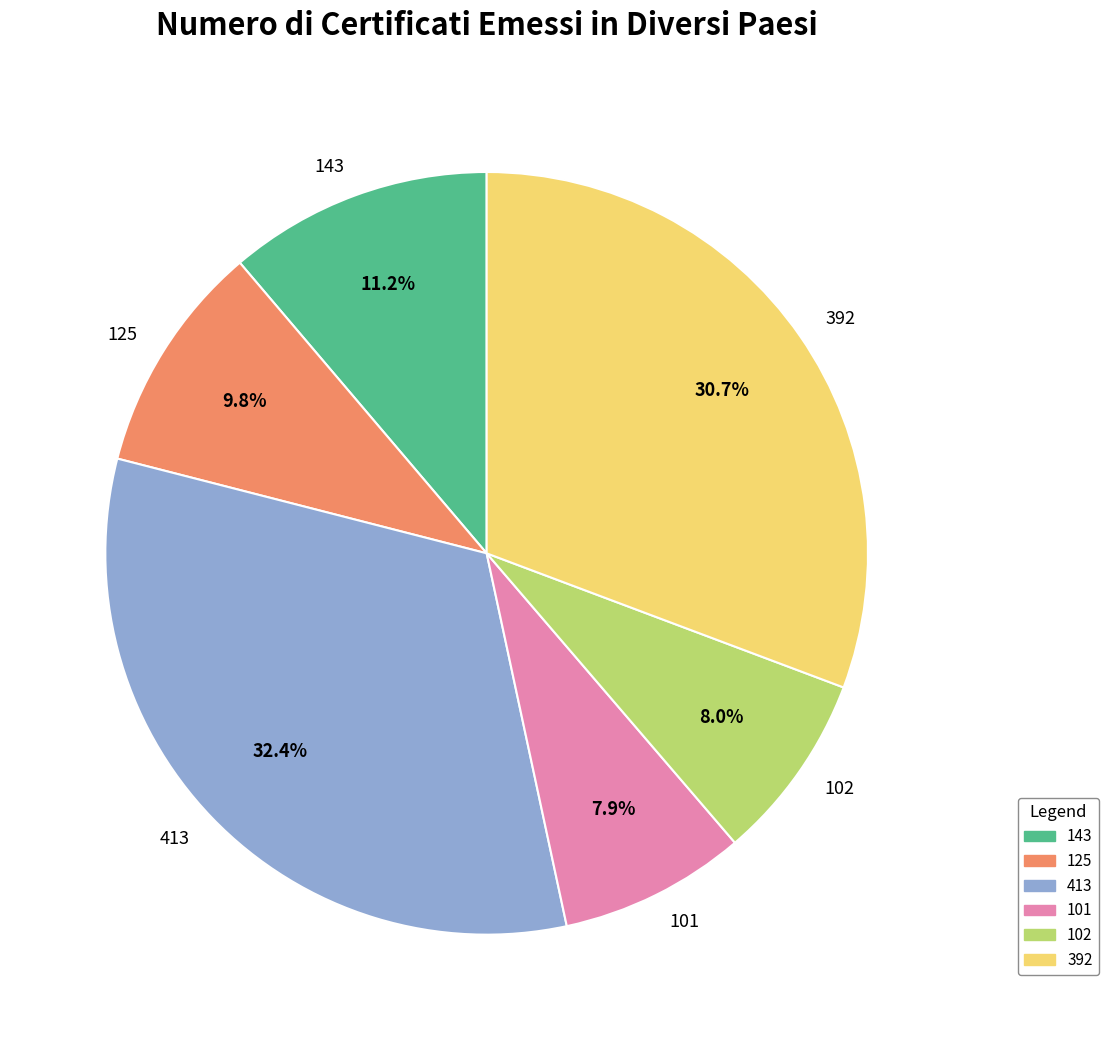

To the nearest percent, what percentage of the pie is 101?

8%